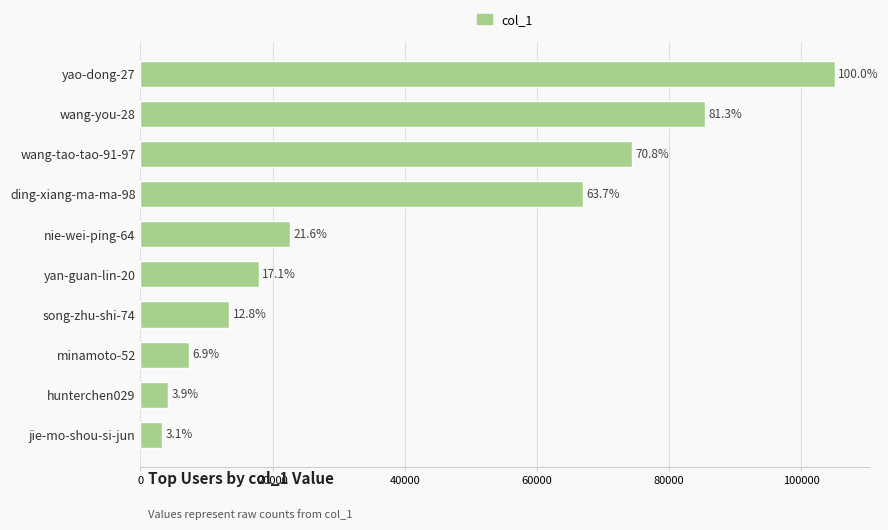

How many bars are there in total?

10